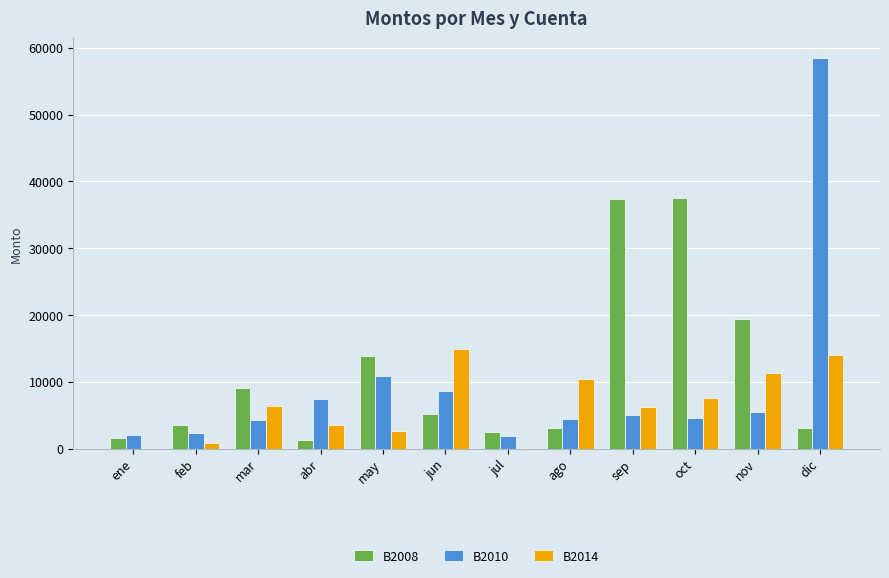

What is the total value across all series at abr?

12175.4